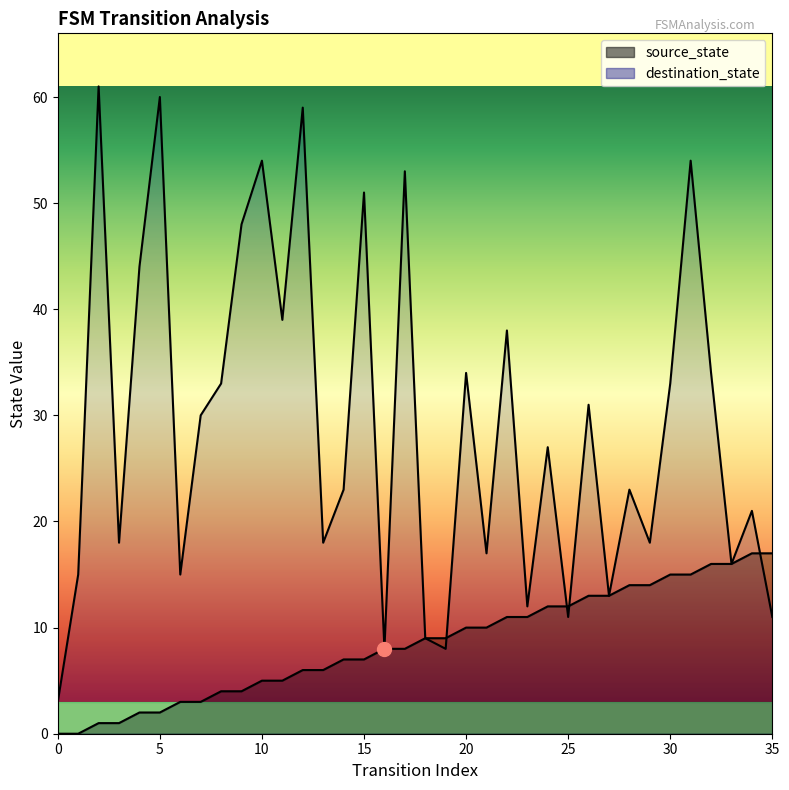

True or false: destination_state has more than 2 interior local peaks.

True